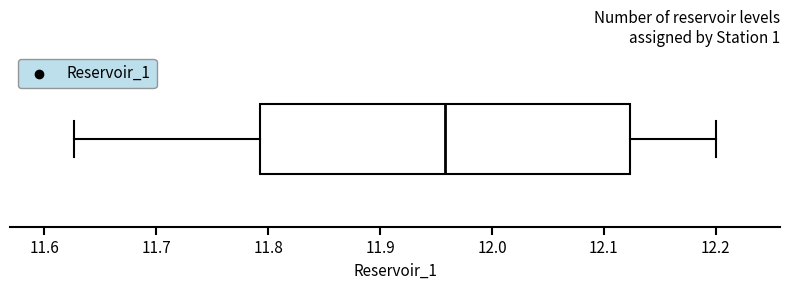

Transcribe this box plot: give where the median line is, the range the box spans, and where the two whiskers end, as read against the x-axis. The values are not printed on the chart, so give them approximately, as read against the axis.

median 11.96, box 11.79 to 12.12, whiskers 11.63 to 12.20